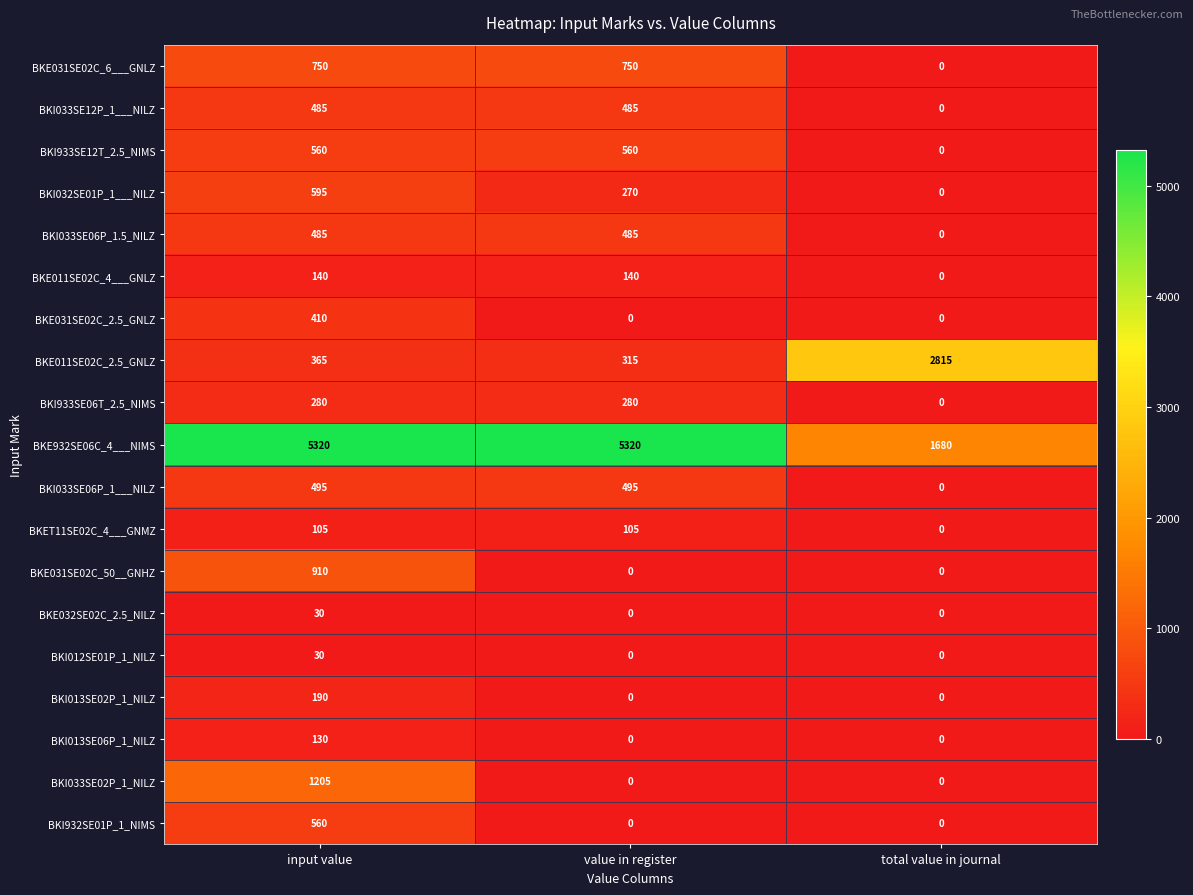

Count the BKI032SE01P_1___NILZ values in the range 0 to 595.

3